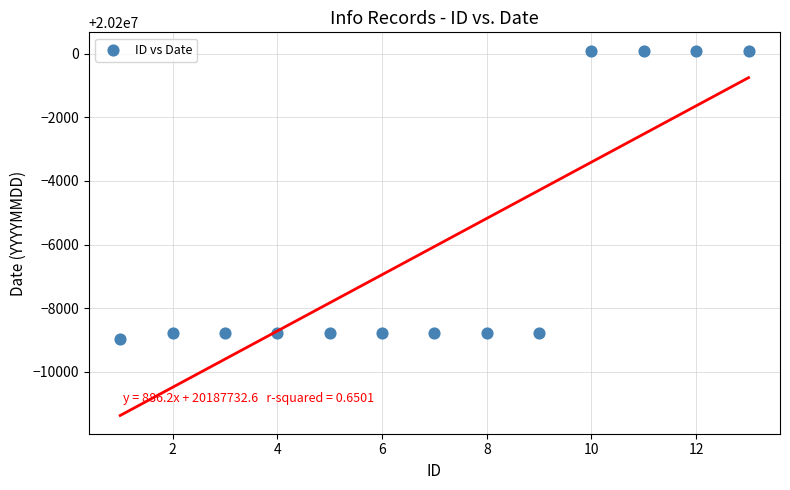

What is the range of Y values (max minus min)?

9094